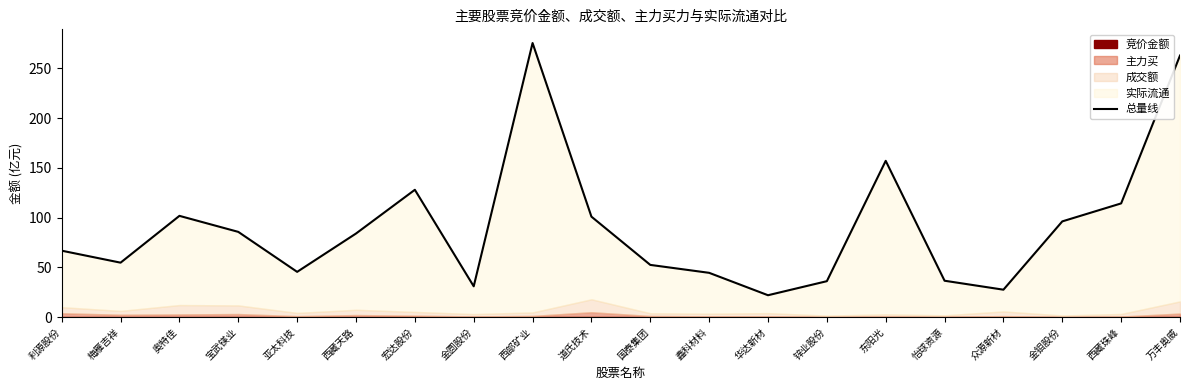

True or false: the data shows 85.6 at 宝武镁业.

True